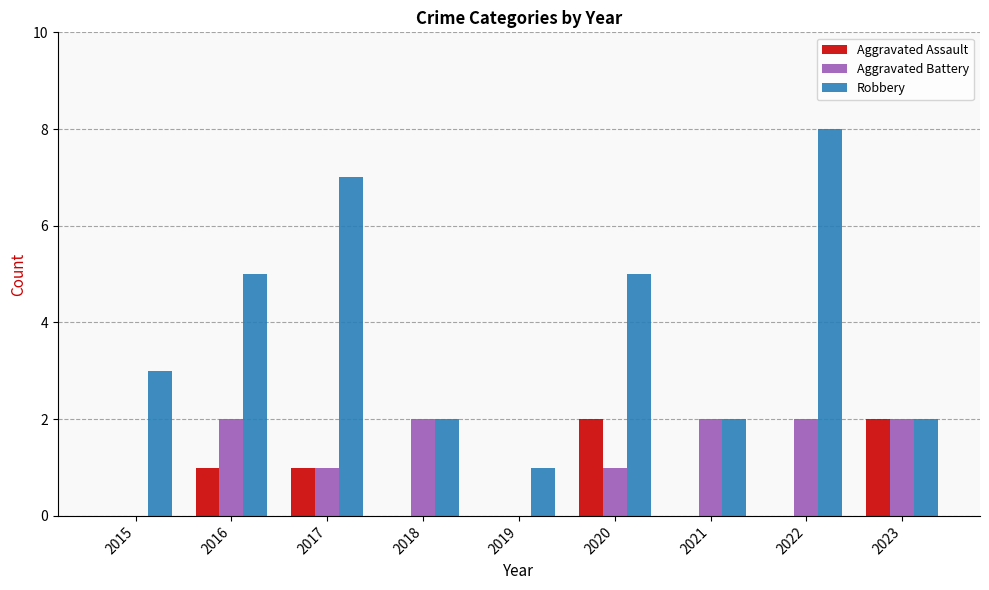

True or false: Robbery has a value of 7 at 2017.

True